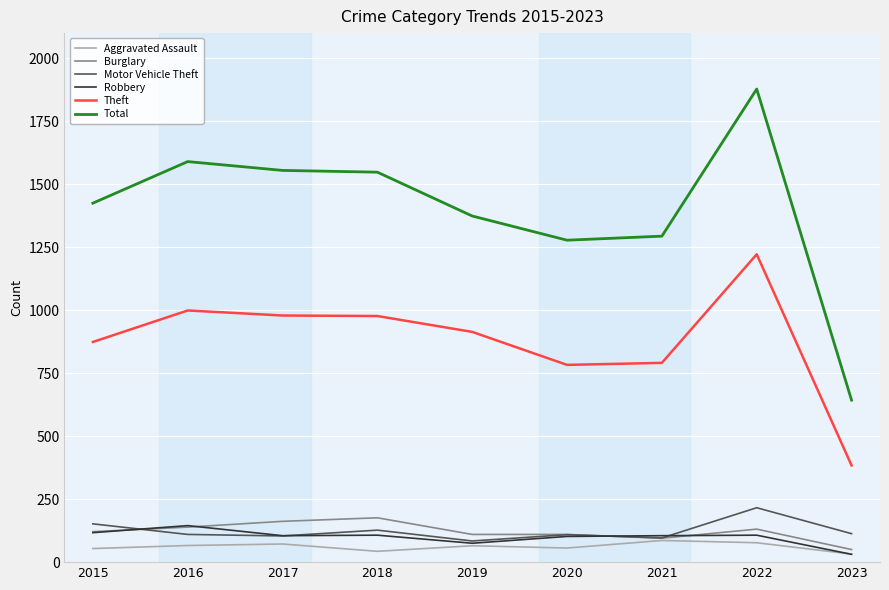

What is the difference between the Theft values at 2021 and 2022?

431